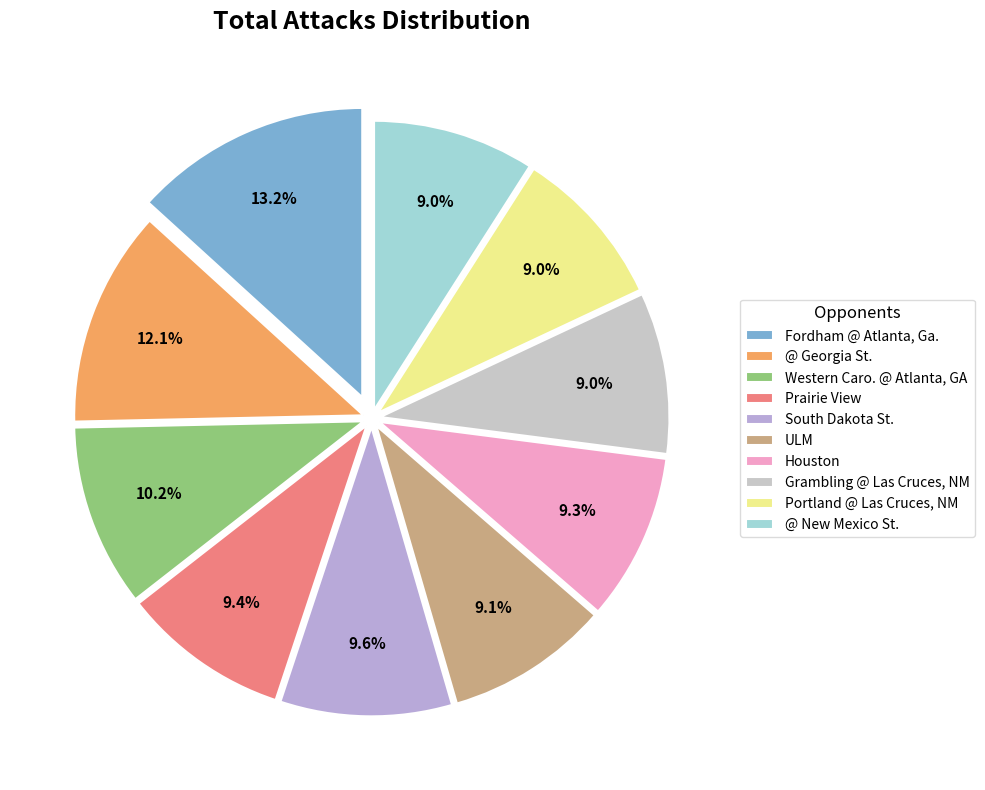

Between Portland @ Las Cruces, NM and Houston, which is larger?

Houston